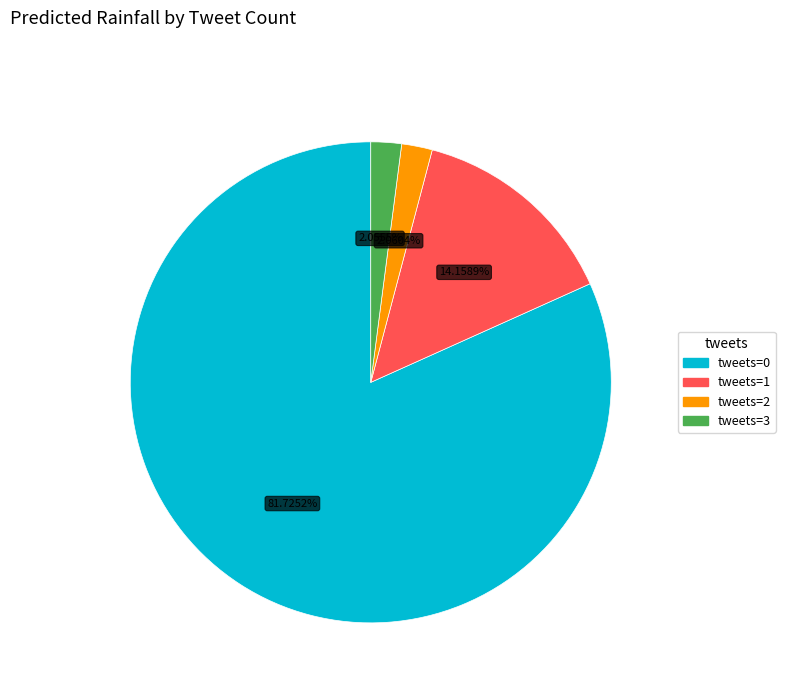

Do tweets=0 and tweets=1 together represent more than half of the pie?

Yes